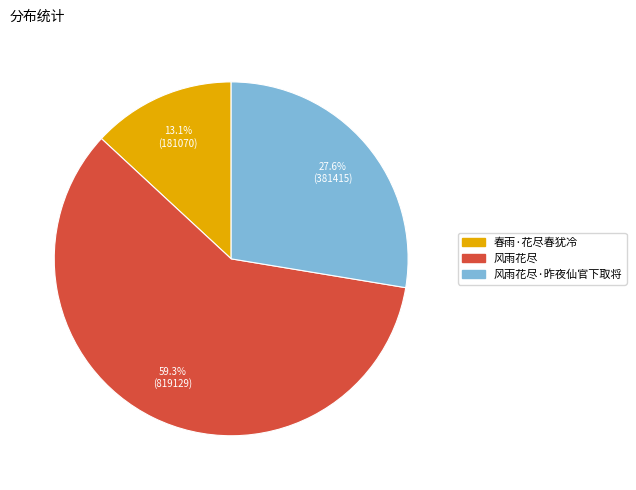

Is there a majority slice in this chart?

Yes